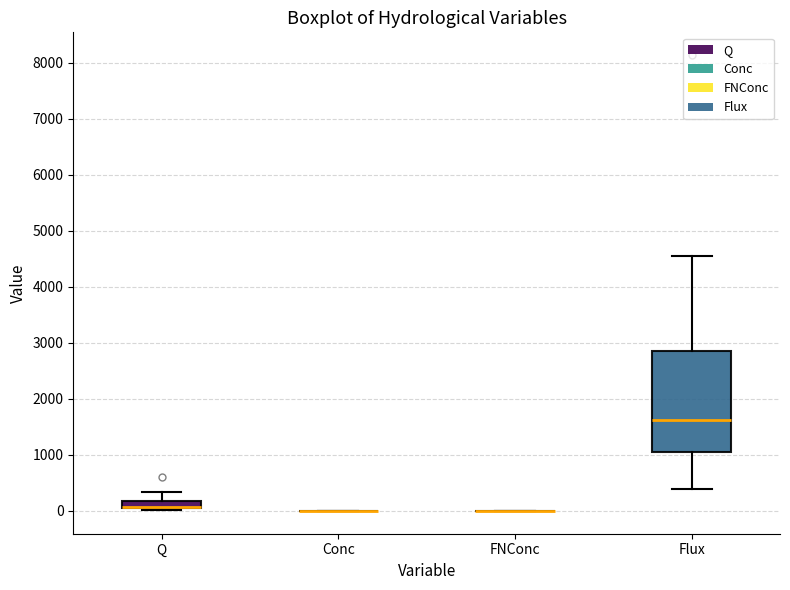

Comparing the boxes themselves (not the whiskers), which one is the tallest?

Flux